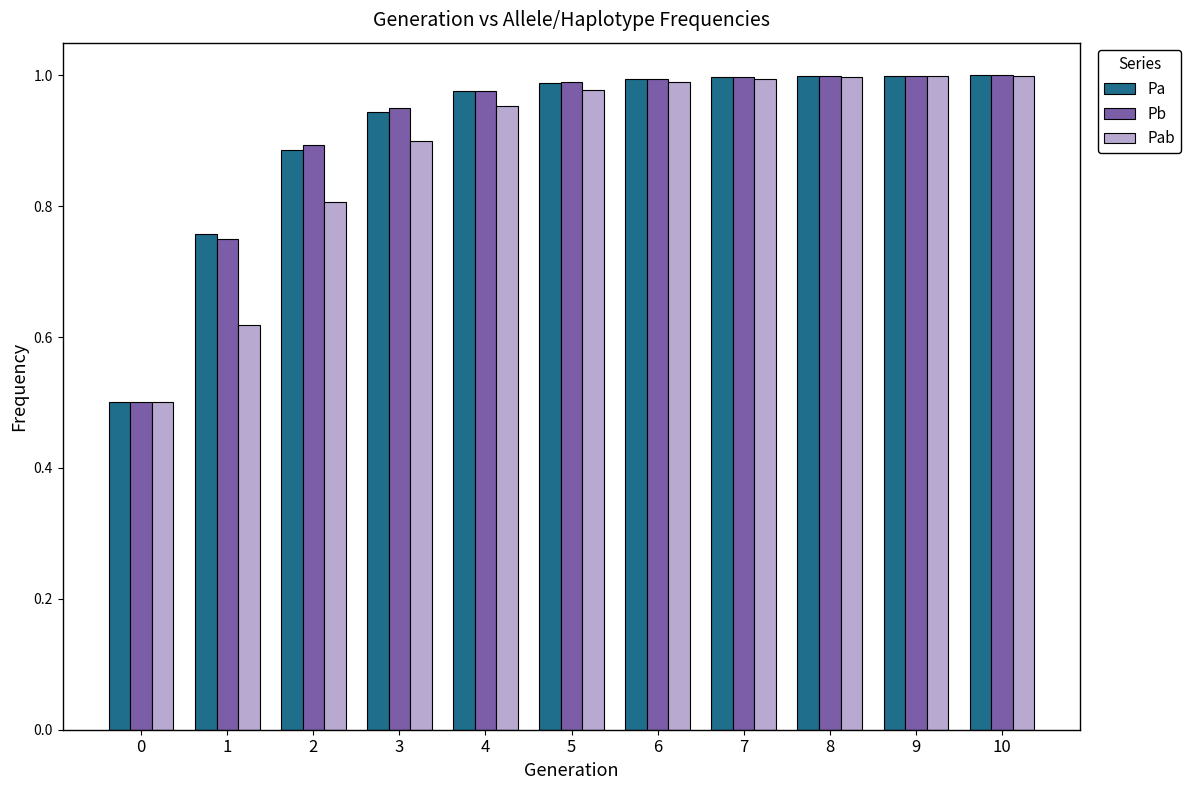

What is the lowest value of the Pb series?

0.5